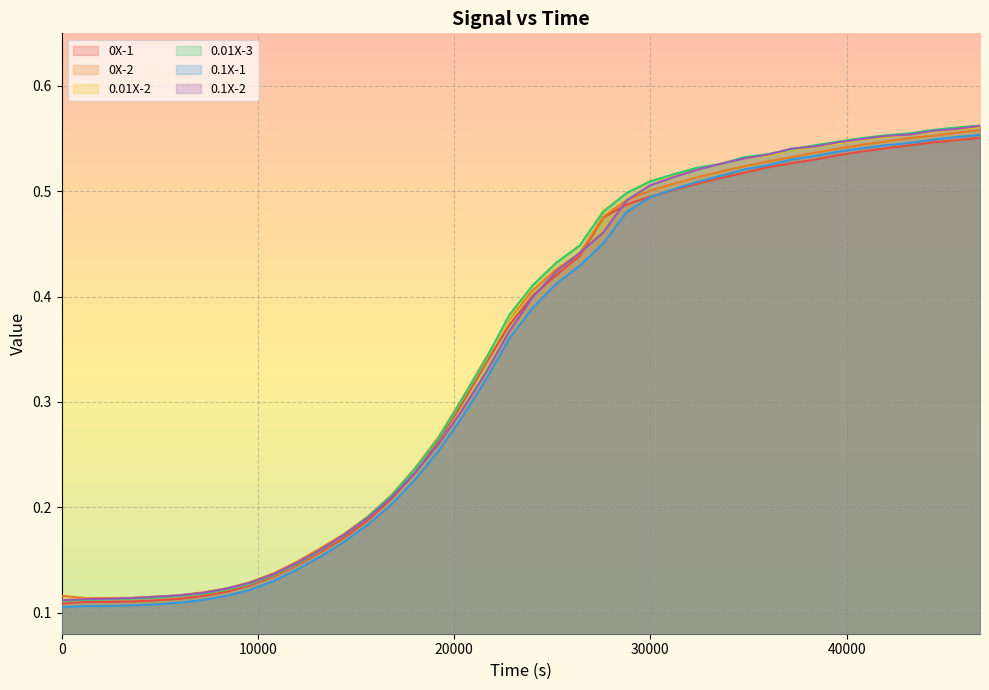

How many lines are shown in the chart?

6